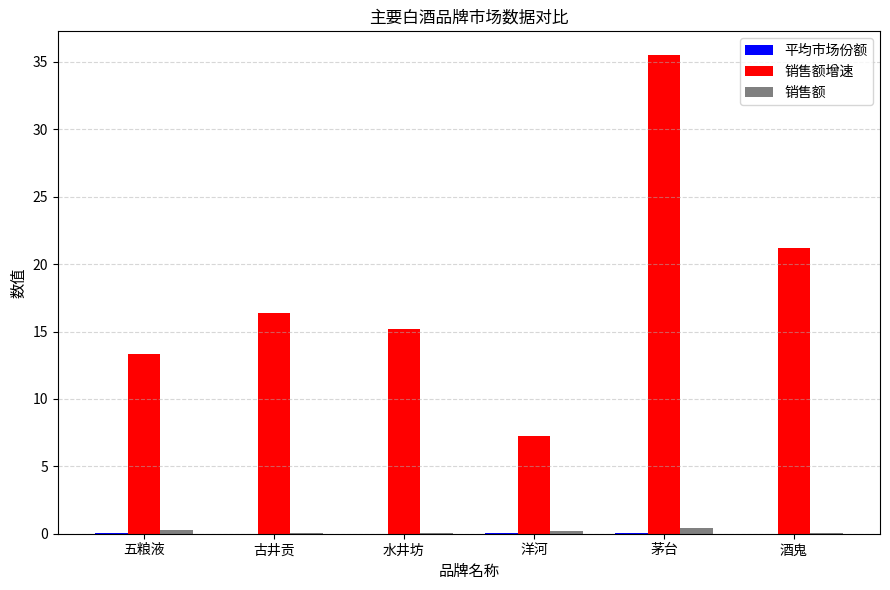

Does the chart contain stacked bars?

No